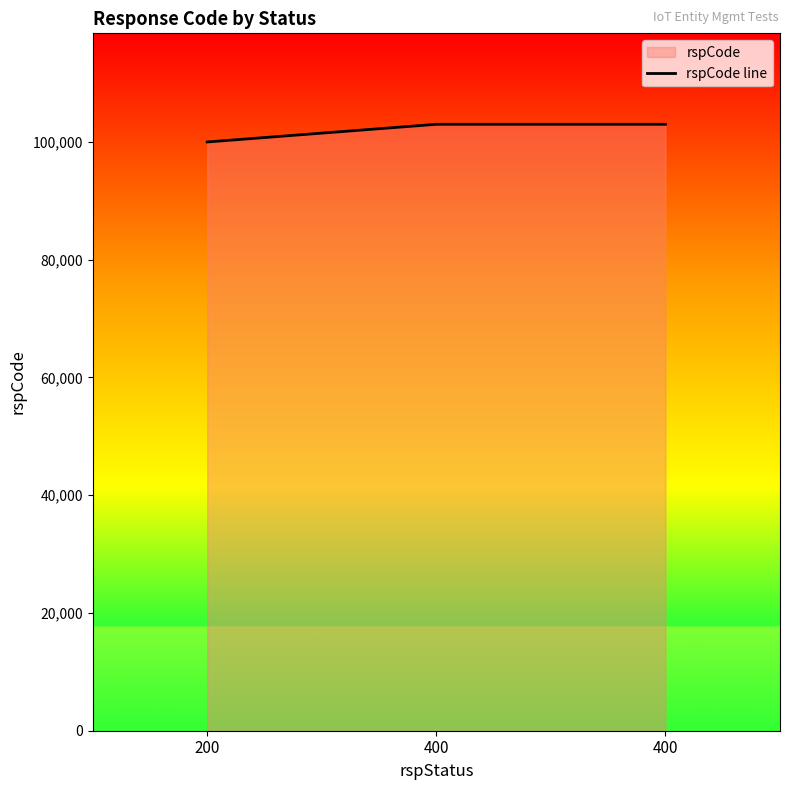

Reading left to right, list all the values displayed in this chart.

200=100000	400=103000	400=103000